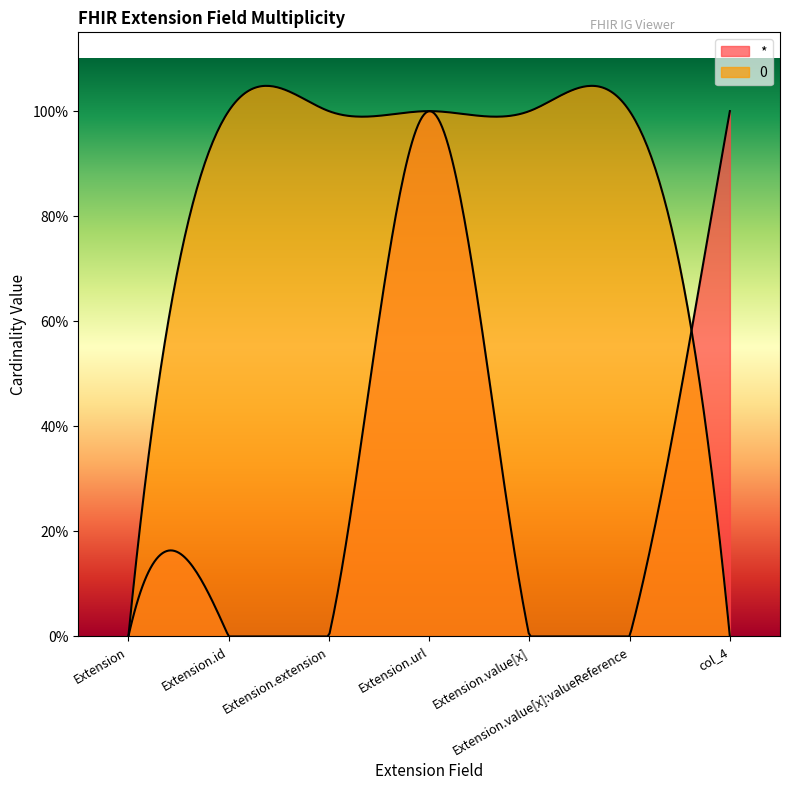

How many intersections are there between * and 0?

1